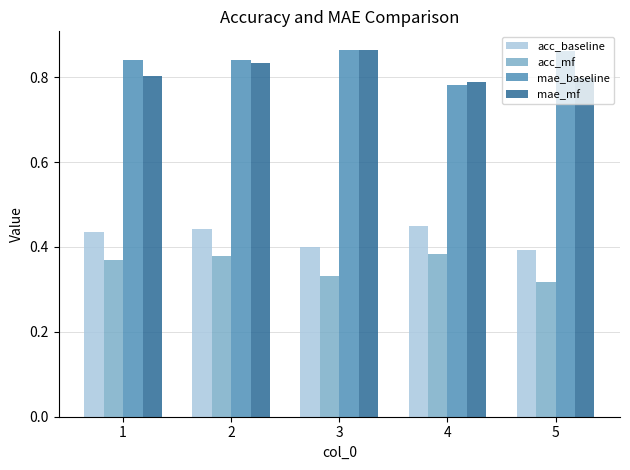

Is it true that acc_baseline equals 0.2 at 3?

False